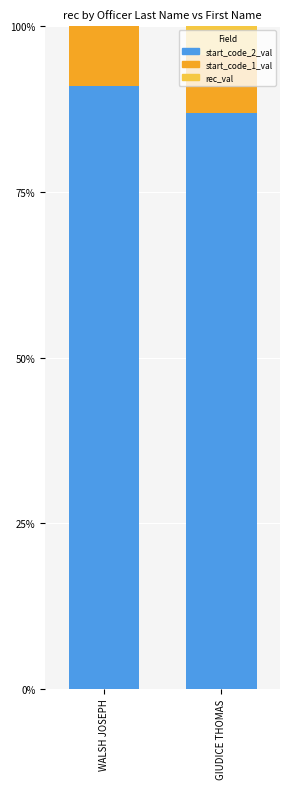

What is the total value across all series at GIUDICE THOMAS?

1.0